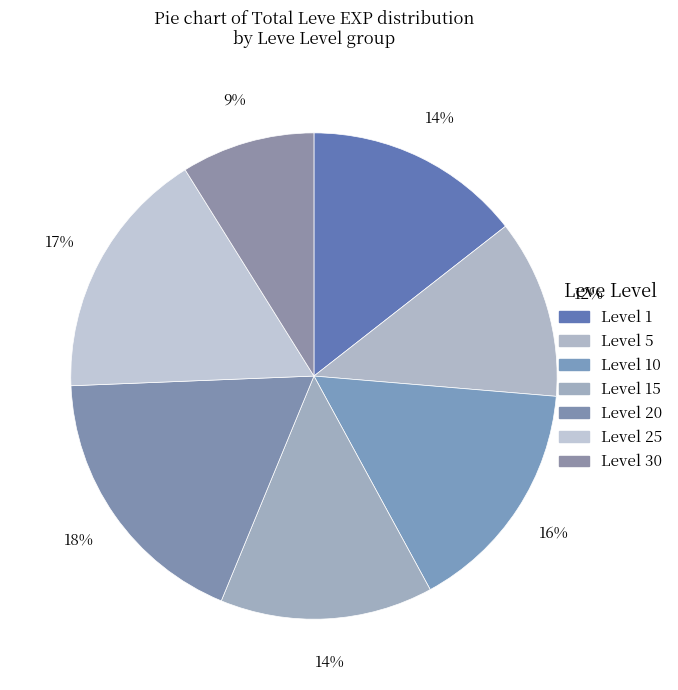

Count the number of slices in the pie.

7